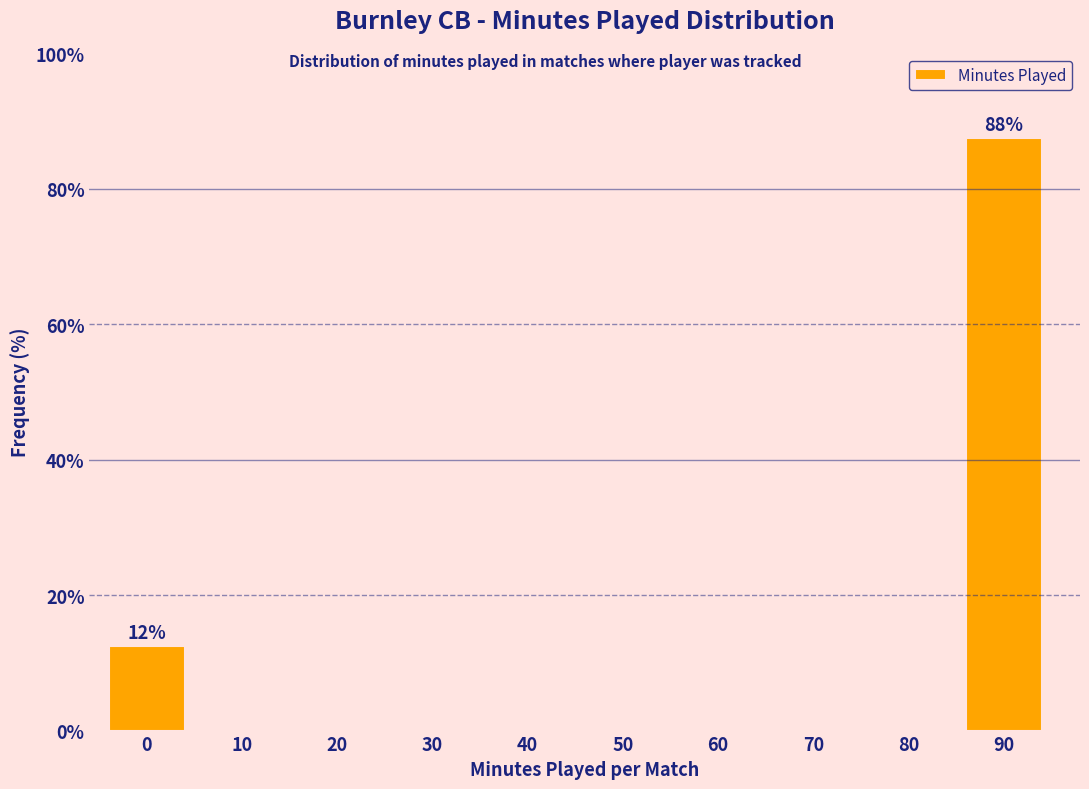

Reading left to right, what are all the values shown in this chart?

0=12.5	10=0.0	20=0.0	30=0.0	40=0.0	50=0.0	60=0.0	70=0.0	80=0.0	90=87.5